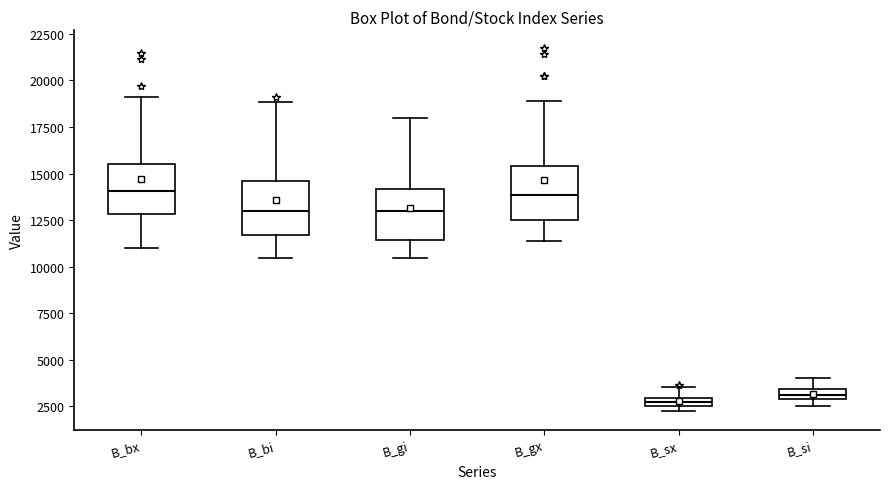

Where does the upper whisker of the box for B_gx end on the y-axis? The values are not printed on the chart, so give them approximately, as read against the axis.

19000